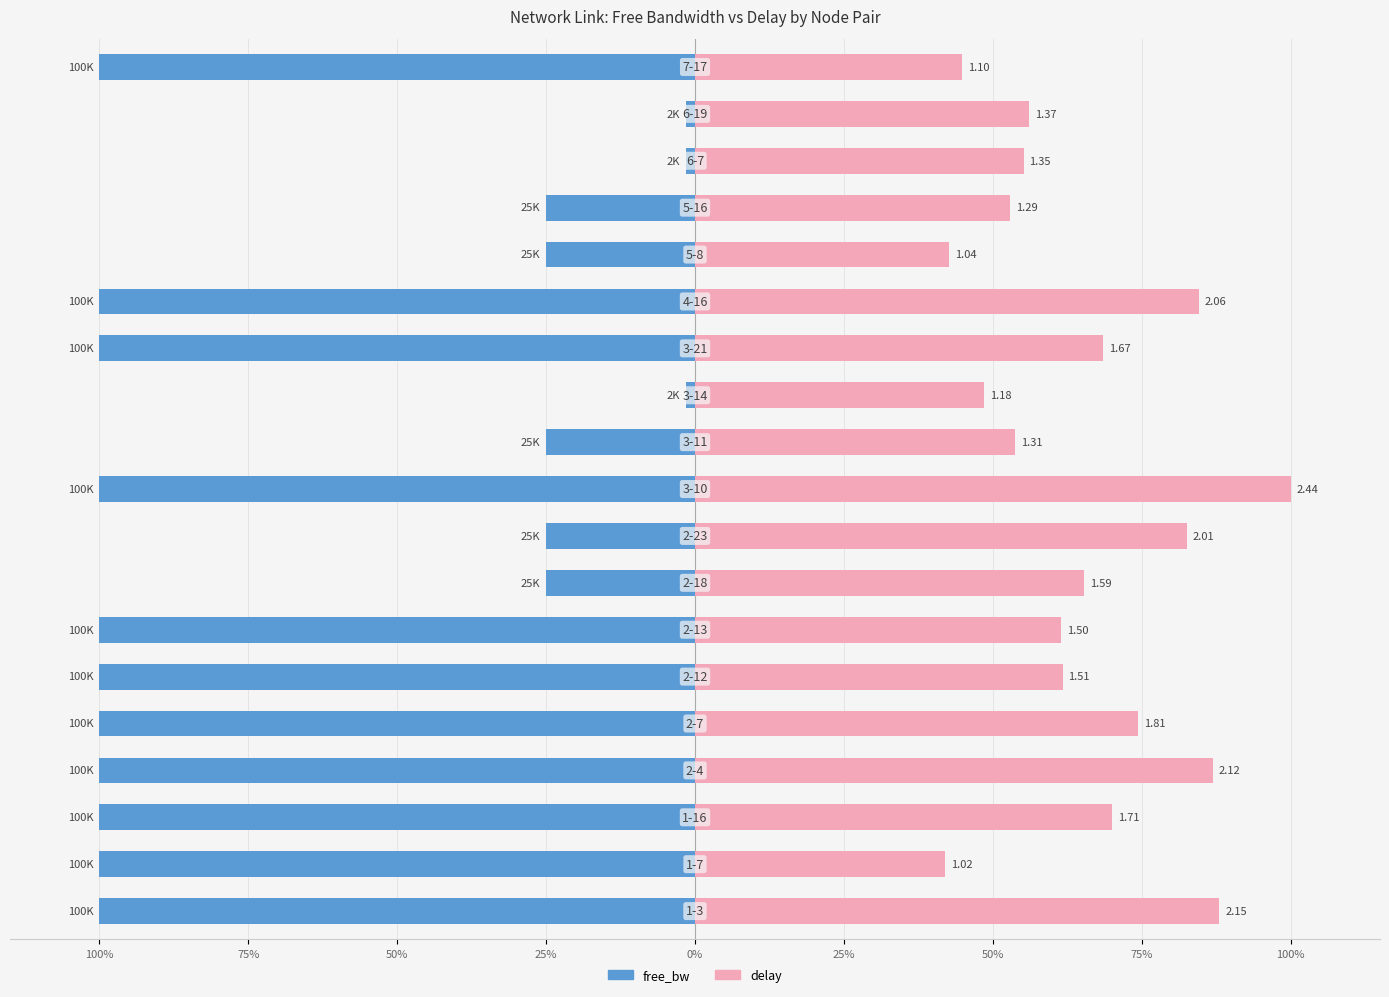

Count the number of data series in this chart.

2